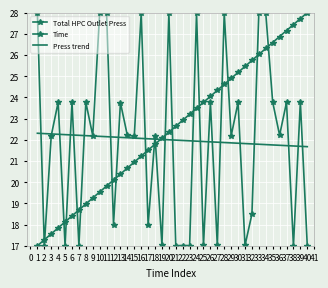

True or false: Press trend has more than 1 points higher than both neighbors.

False